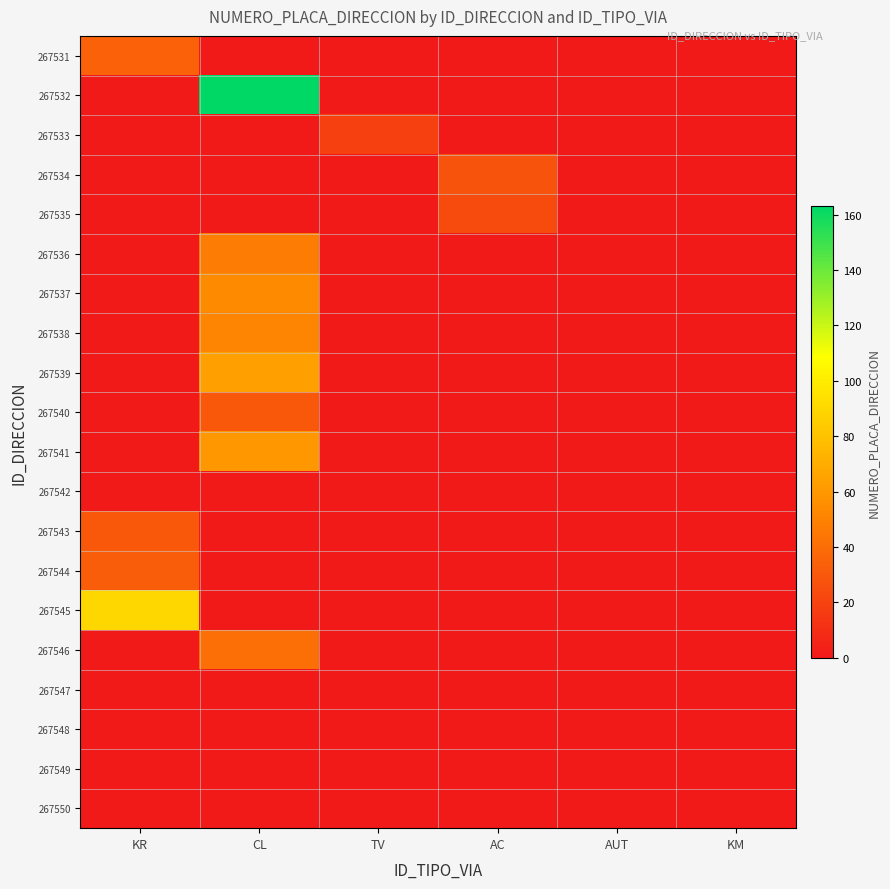

At how many categories does at least one series exceed 162?

1